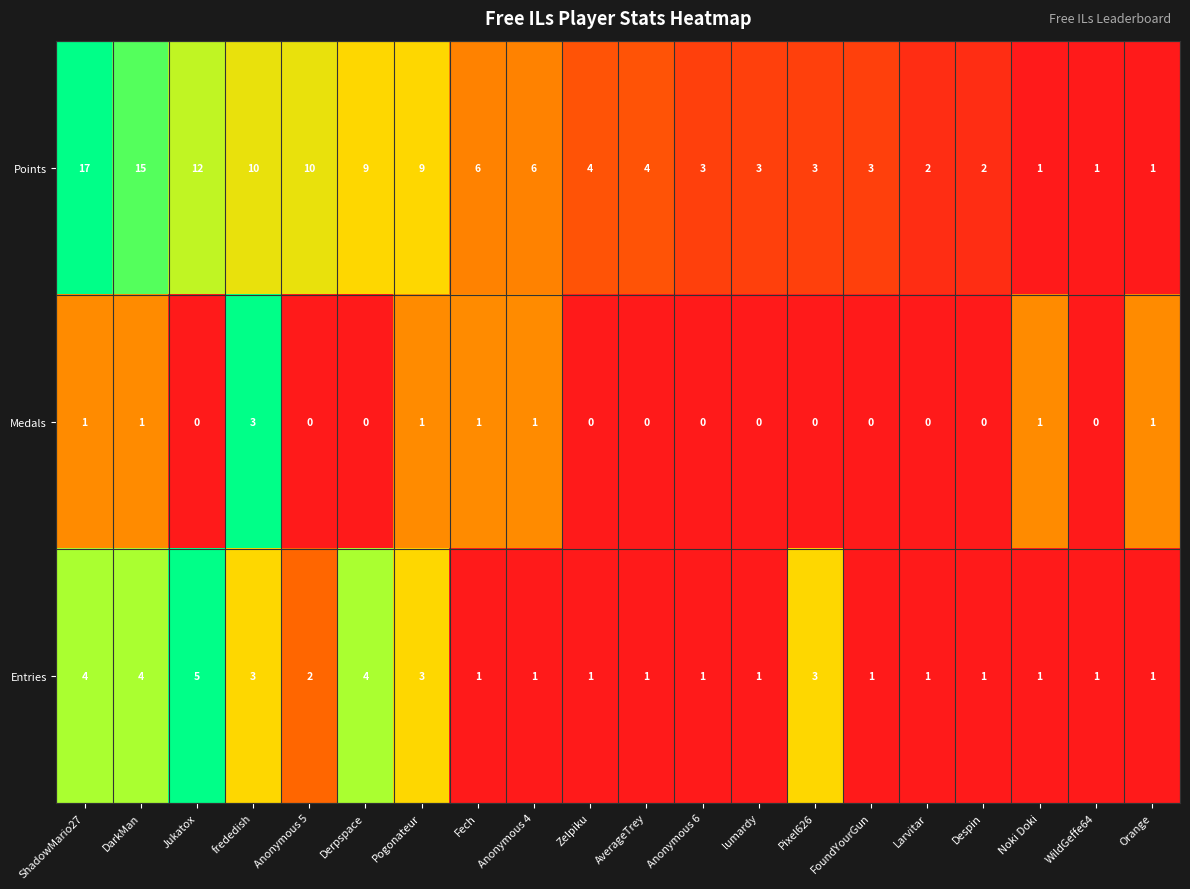

Rank the series by their average value, from lowest to highest.

Medals, Entries, Points